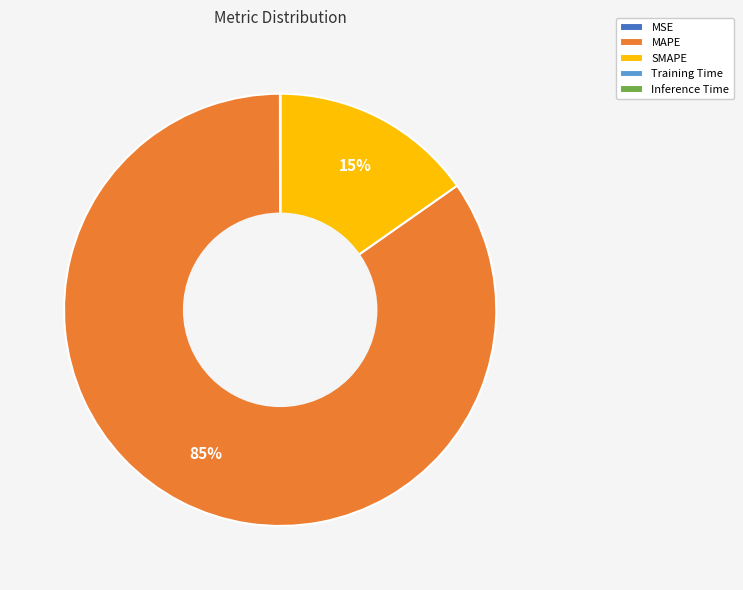

To the nearest percent, what is the average slice percentage?

20%